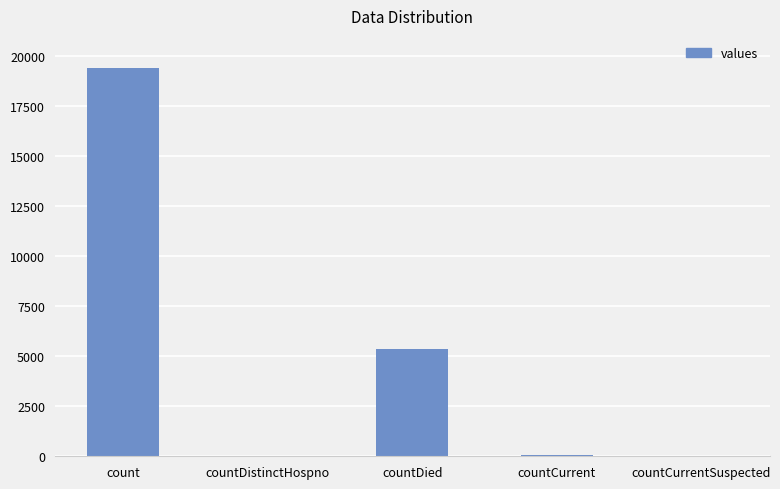

What is the sum of the values at countDistinctHospno and countDied?

5395